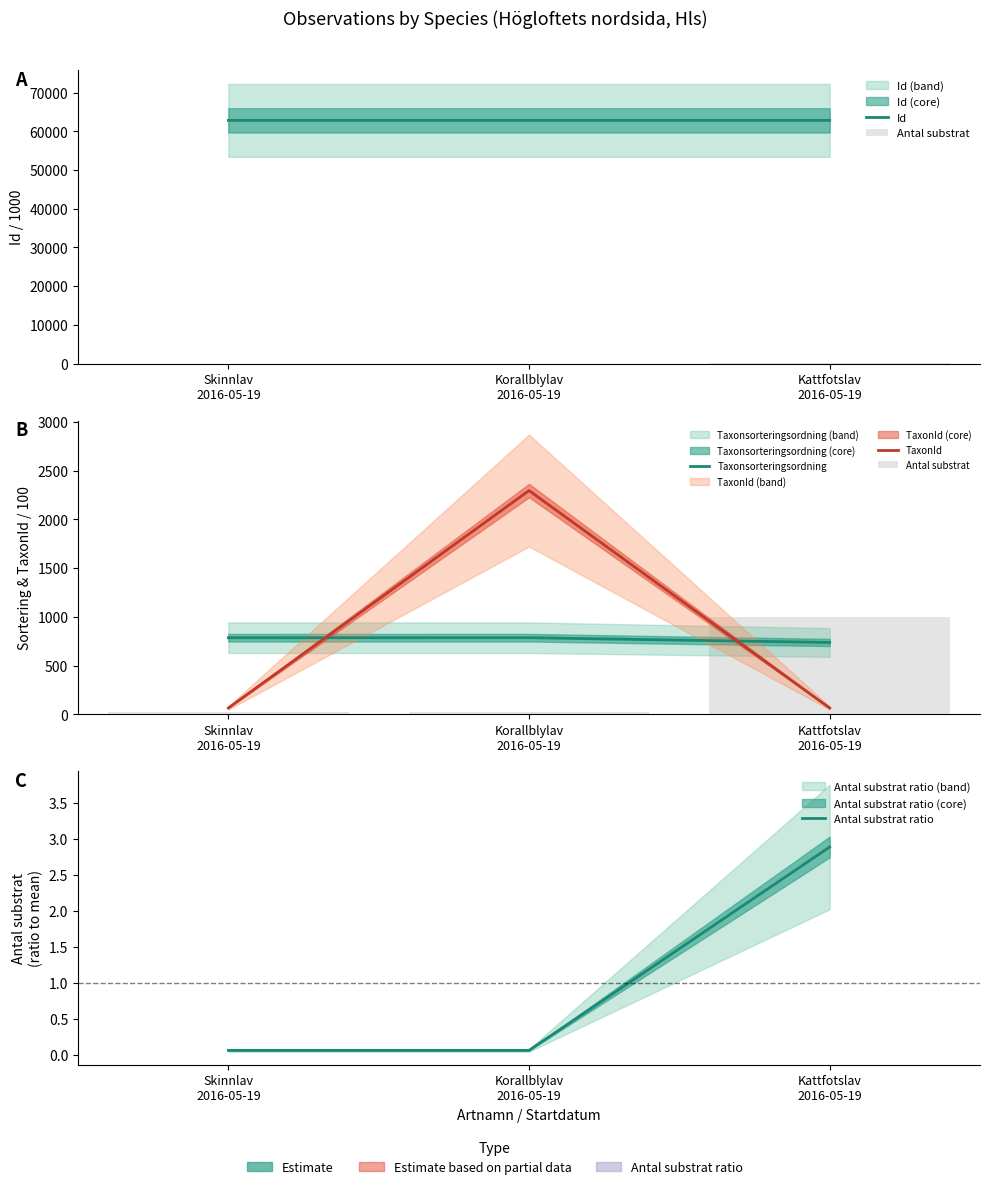

What is the average value of the Id series?

62817.8